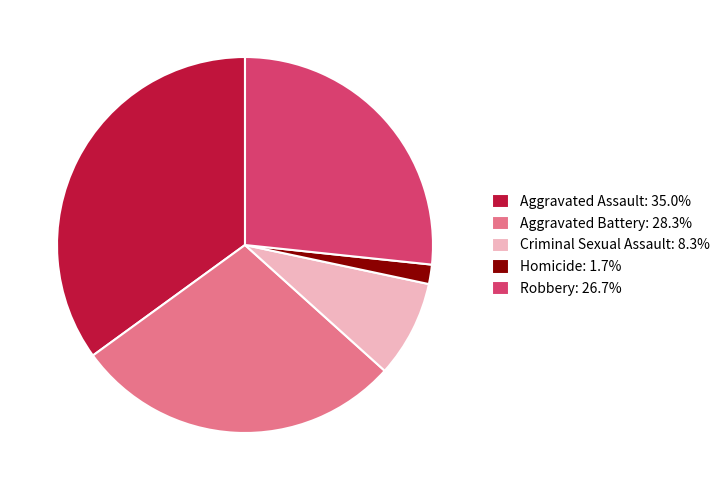

Is the sum of Aggravated Assault: 35.0% and Criminal Sexual Assault: 8.3% greater than half?

No